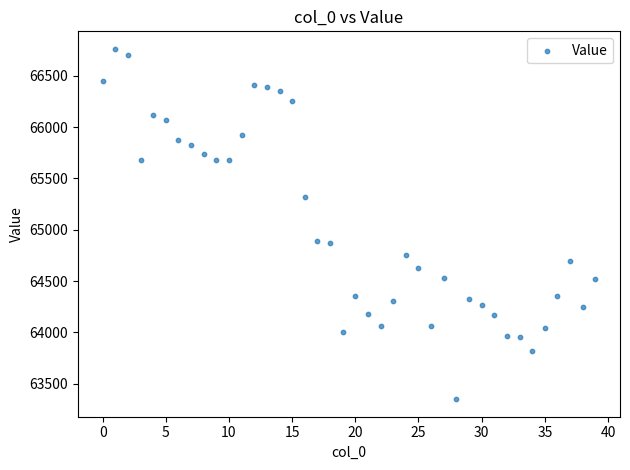

Count the number of points in this scatter plot.

40